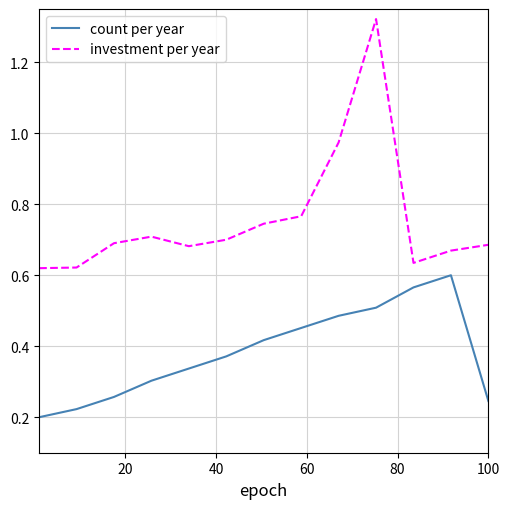

Which series has the largest total across all categories?

investment per year